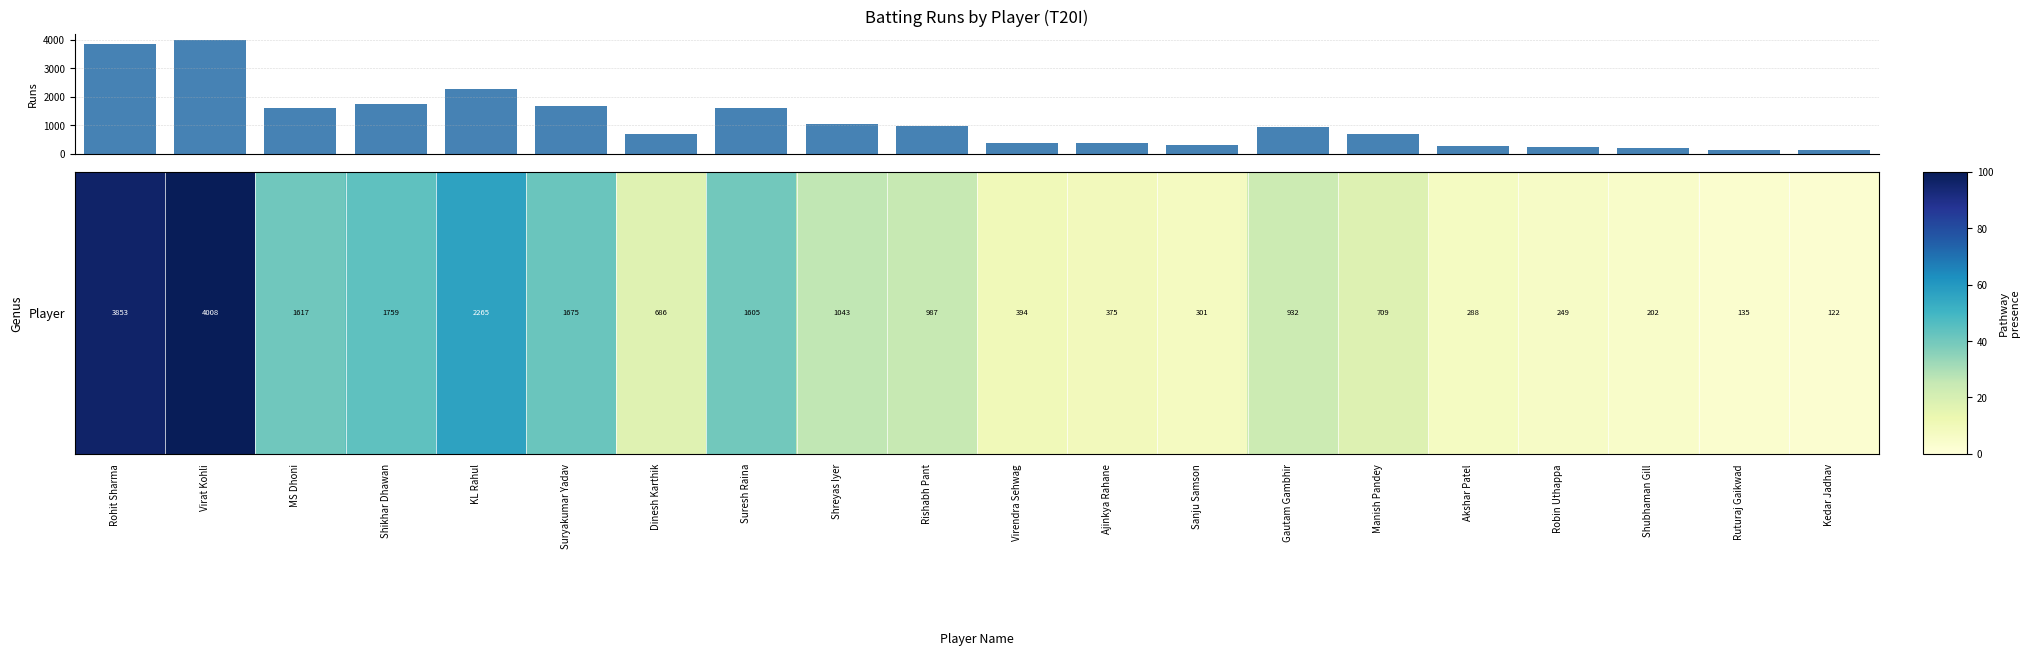

What is the maximum value shown in the chart?

4008